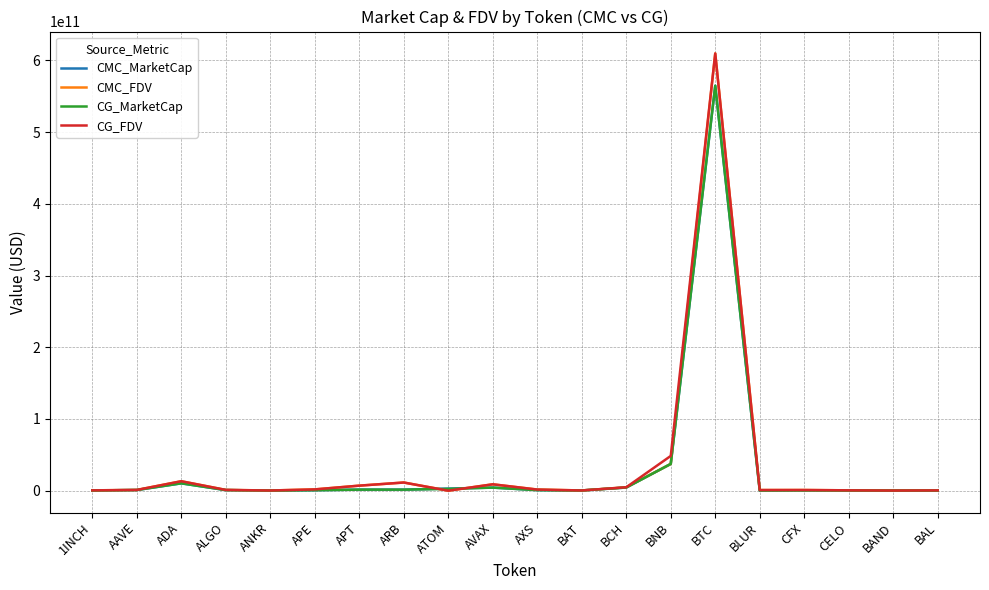

Is it true that CG_FDV equals 0.0 at ATOM?

True